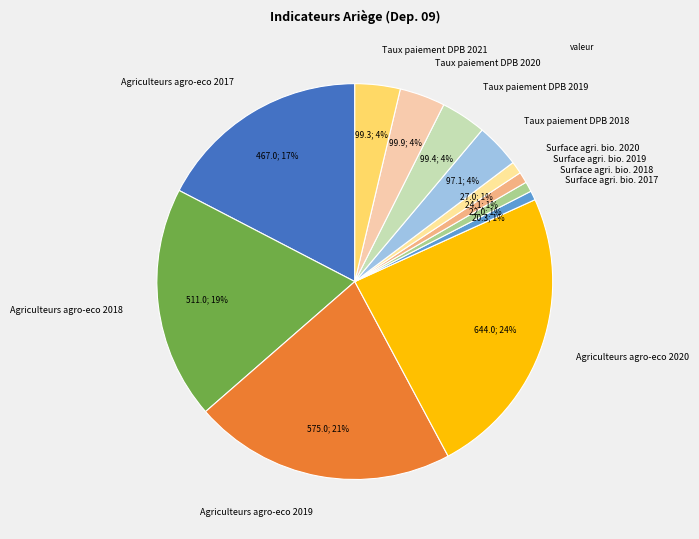

How many segments does this pie chart have?

12